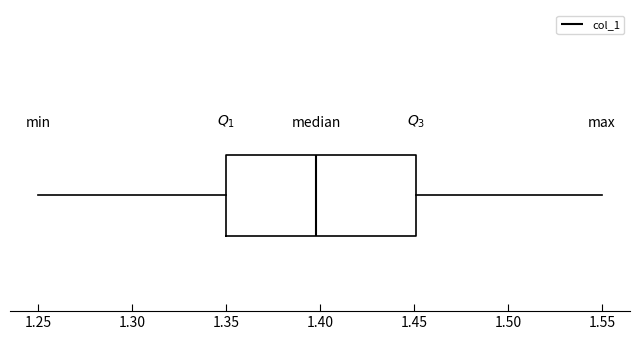

Transcribe this box plot: give where the median line is, the range the box spans, and where the two whiskers end, as read against the x-axis. The values are not printed on the chart, so give them approximately, as read against the axis.

median 1.40, box 1.35 to 1.45, whiskers 1.25 to 1.55